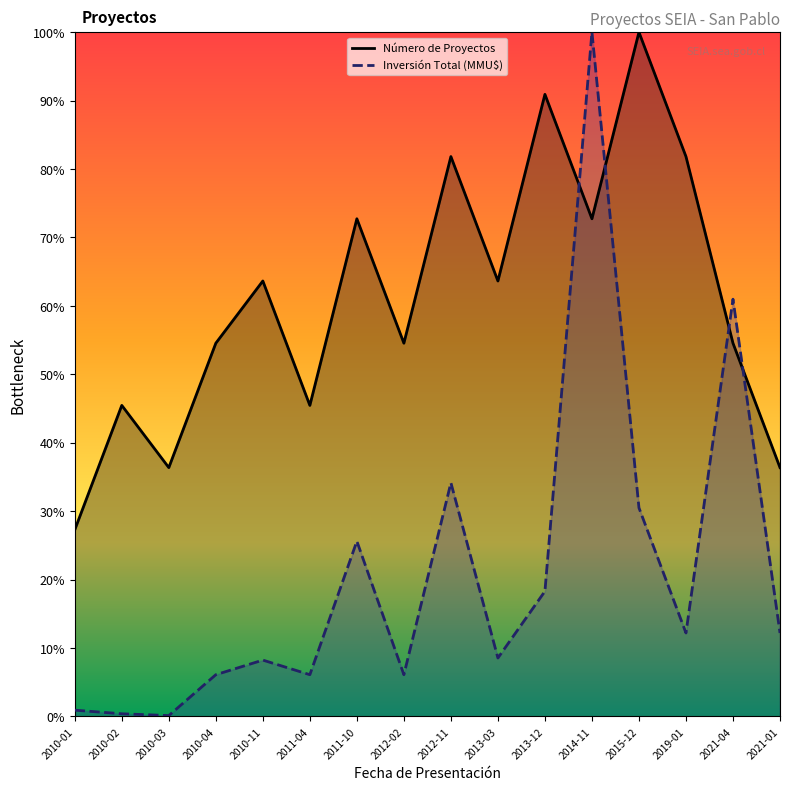

Between 2012-11 and 2014-11, which series saw the biggest shift?

Inversión Total (MMU$)